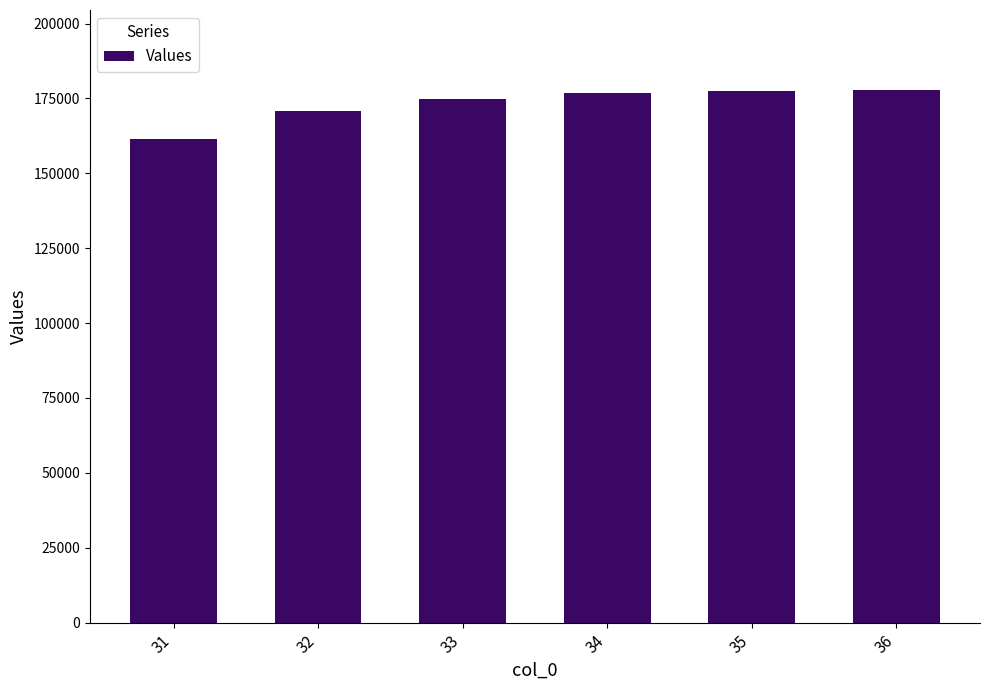

At which category does the chart reach its minimum across all series?

31